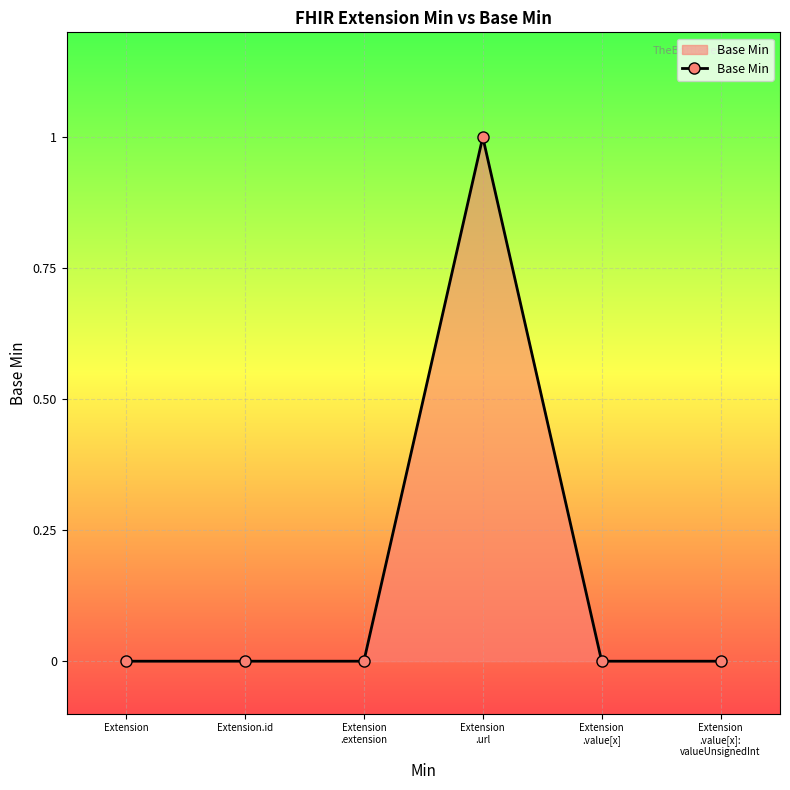

Reading left to right, list all the values displayed in this chart.

0	0	0	1	0	0